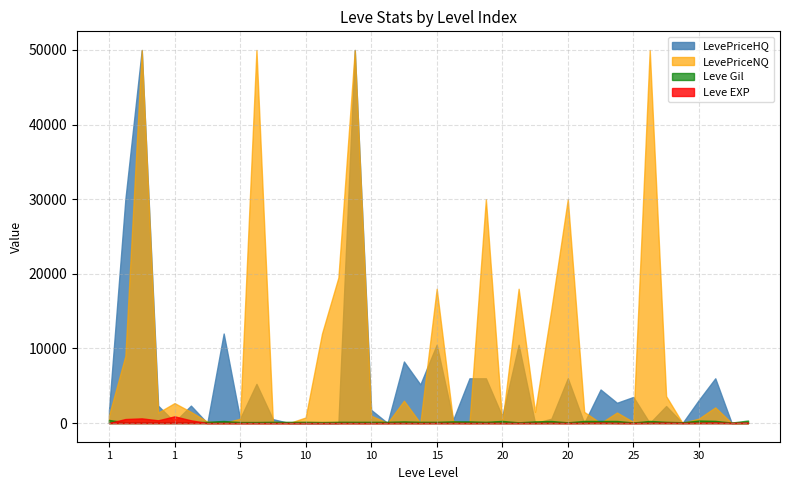

How many interior local peaks does the LevePriceNQ series have?

12